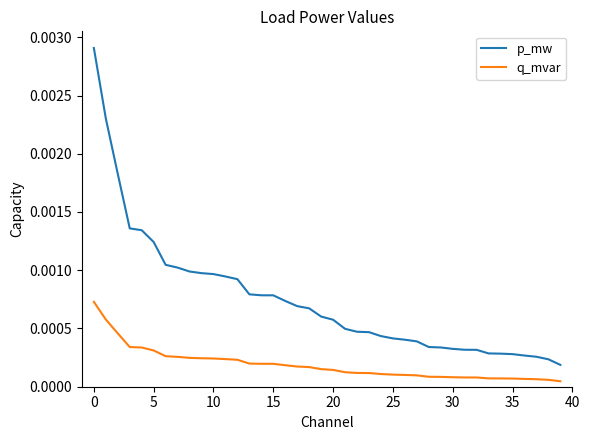

Rank the series by their maximum value, from highest to lowest.

p_mw, q_mvar